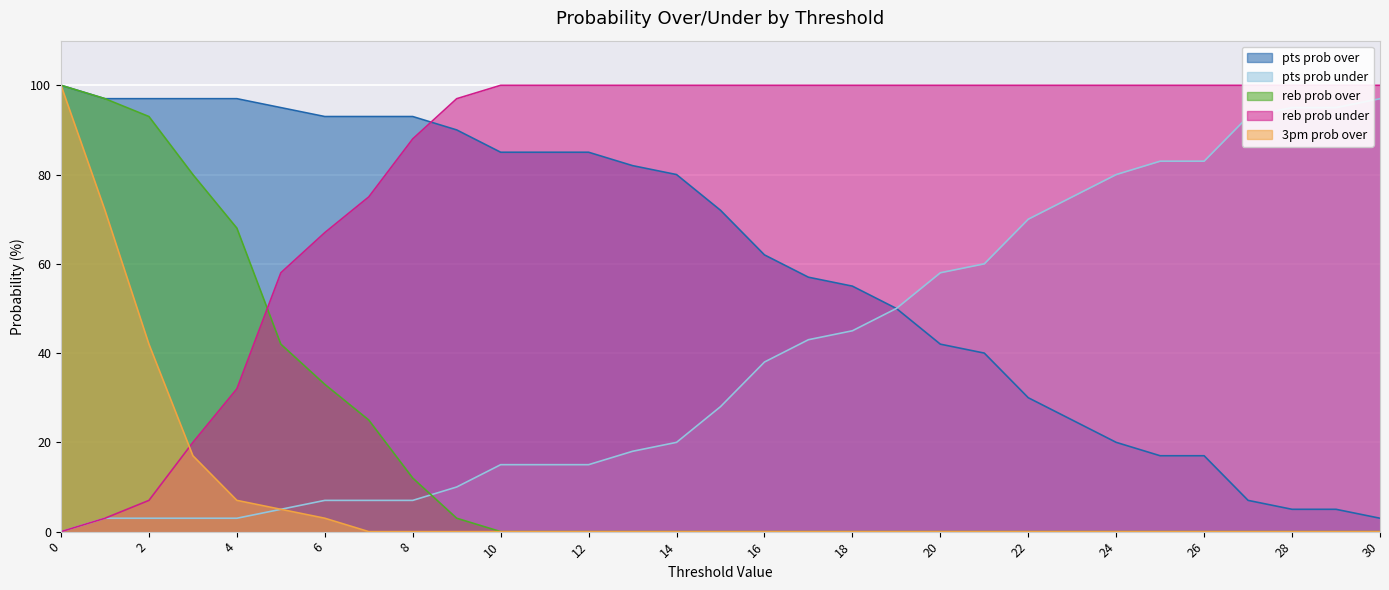

What is the sum of the reb prob under values at 14 and 9?

197